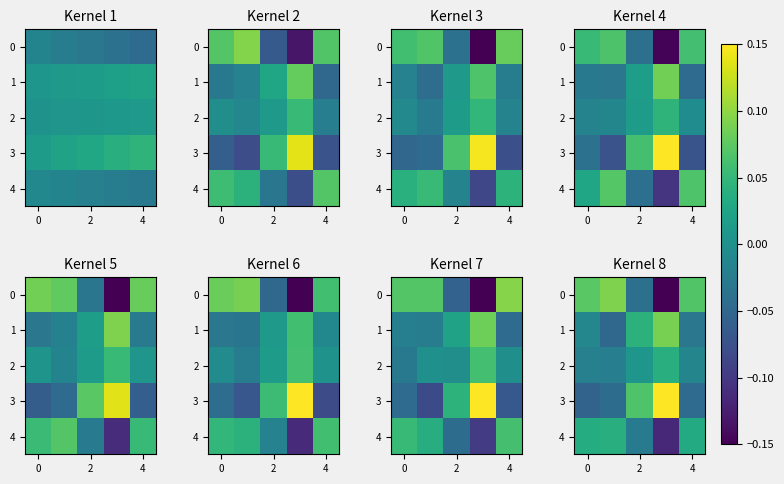

Which series has the largest total across all categories?

row_3